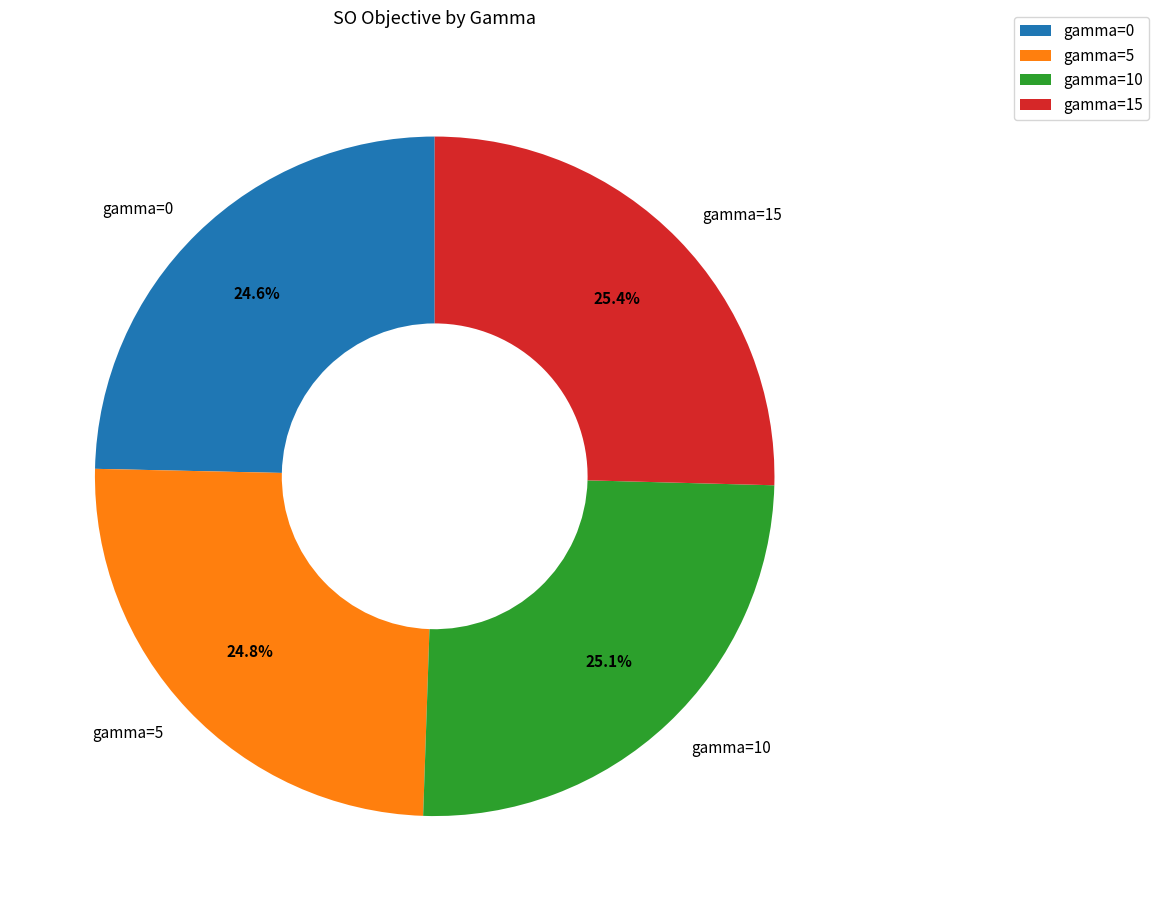

What percentage is NOT represented by gamma=0?

75.4%